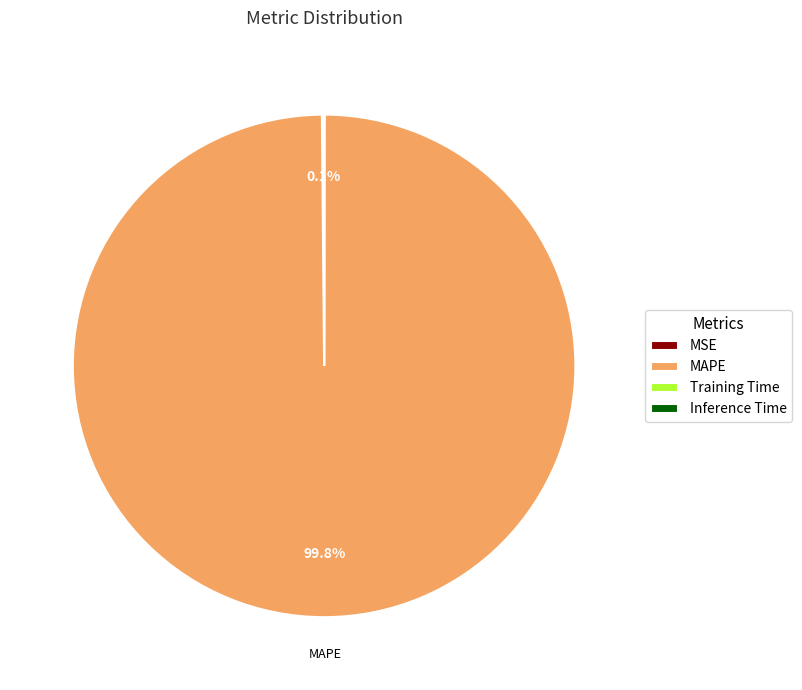

What is the largest slice in the pie chart?

MAPE